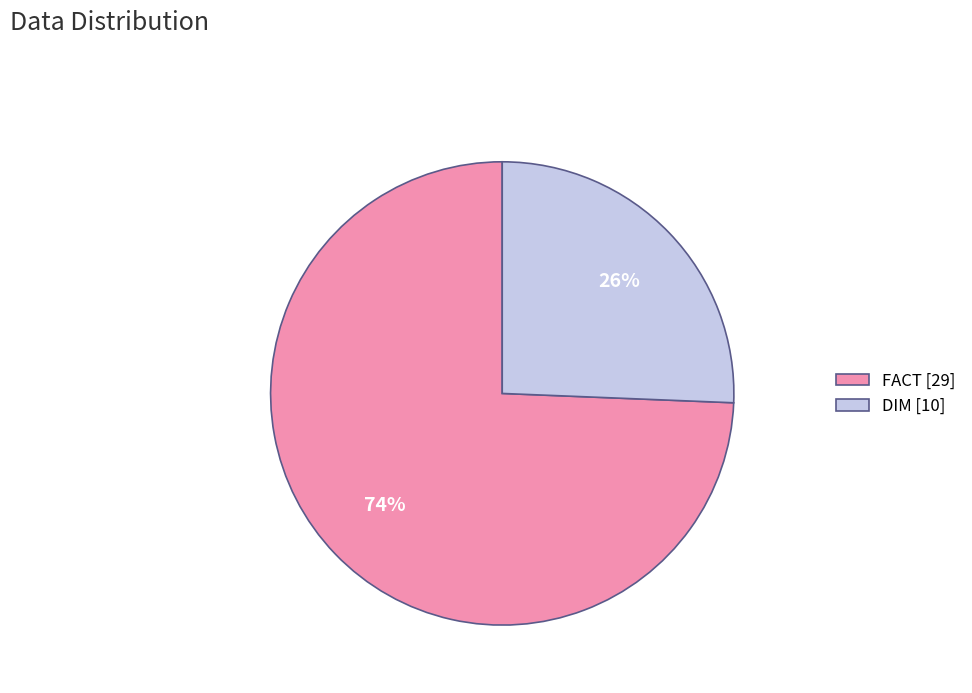

Is FACT the majority of the pie?

Yes